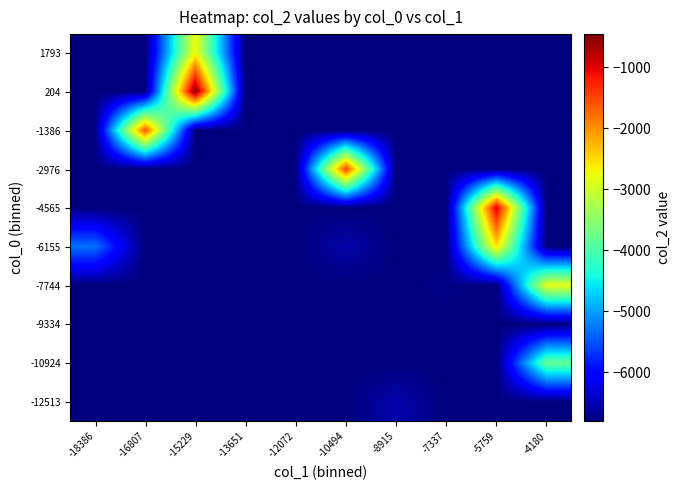

What is the minimum value shown in the chart?

-6802.3